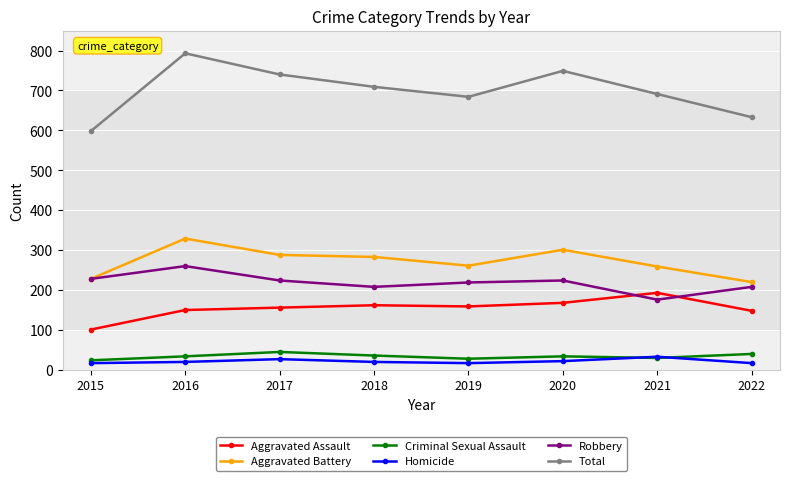

True or false: Homicide and Robbery intersect in this chart.

False